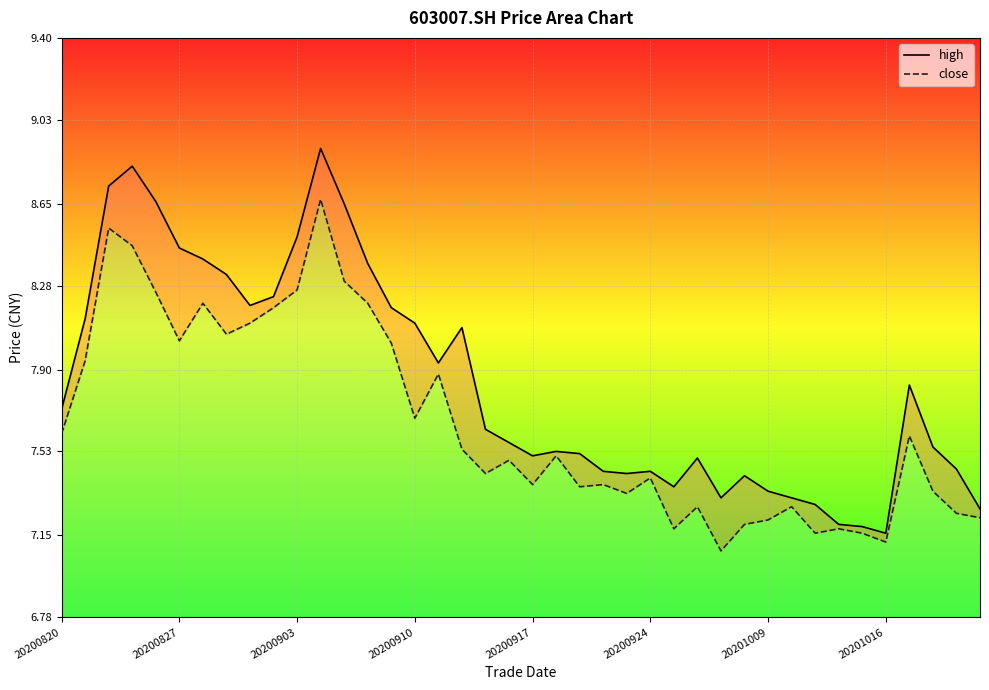

Which category has the highest value across all series?

11